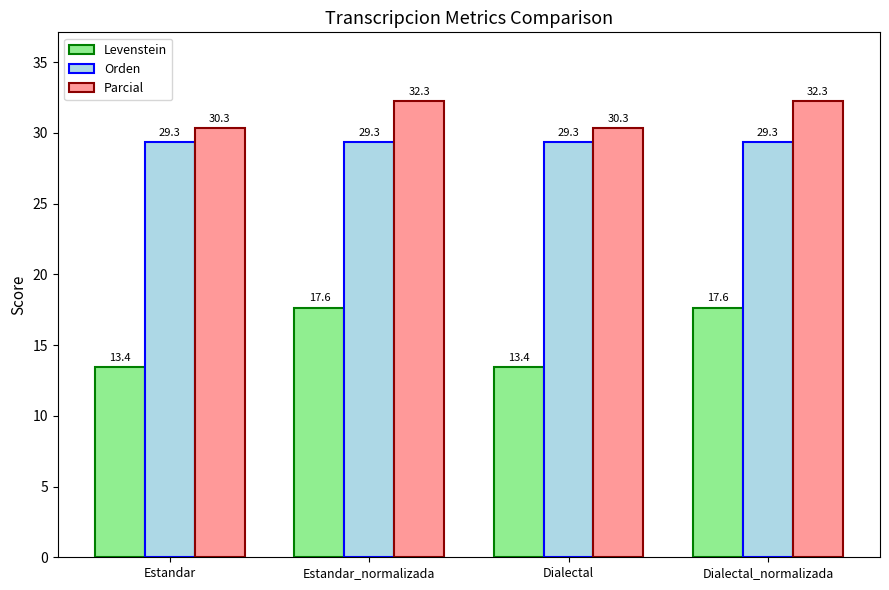

How many bars are there in total?

12